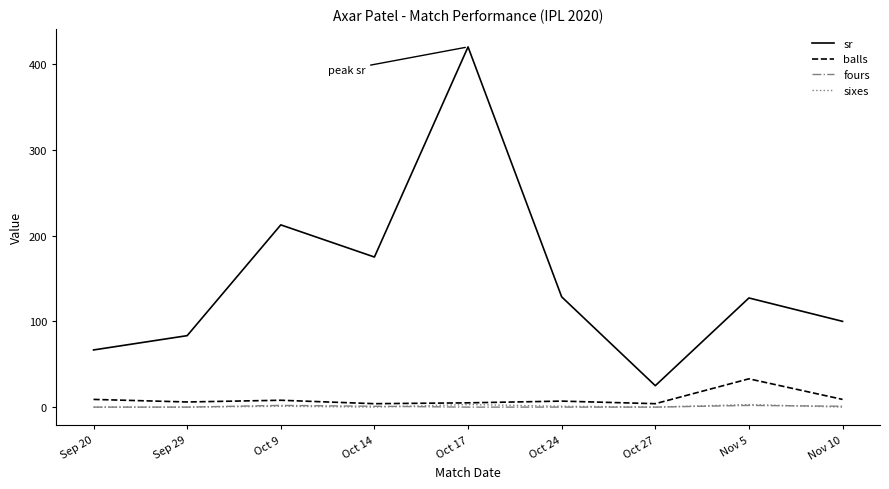

What position from the right is Nov 5?

2